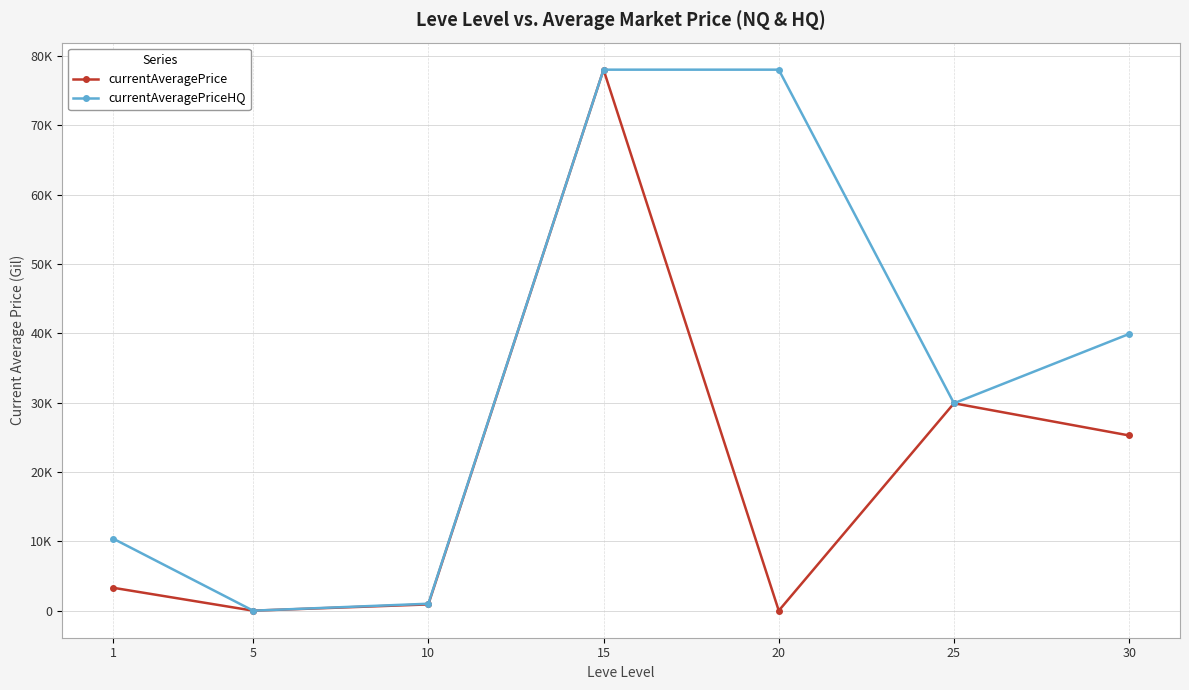

What are all the series names shown in the legend?

currentAveragePrice, currentAveragePriceHQ